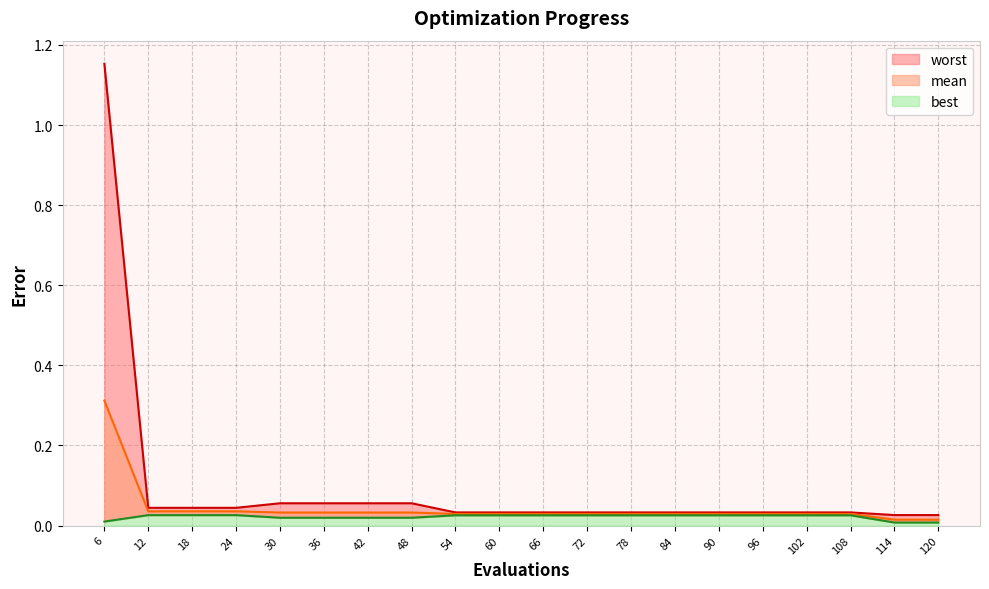

True or false: worst and best intersect in this chart.

False